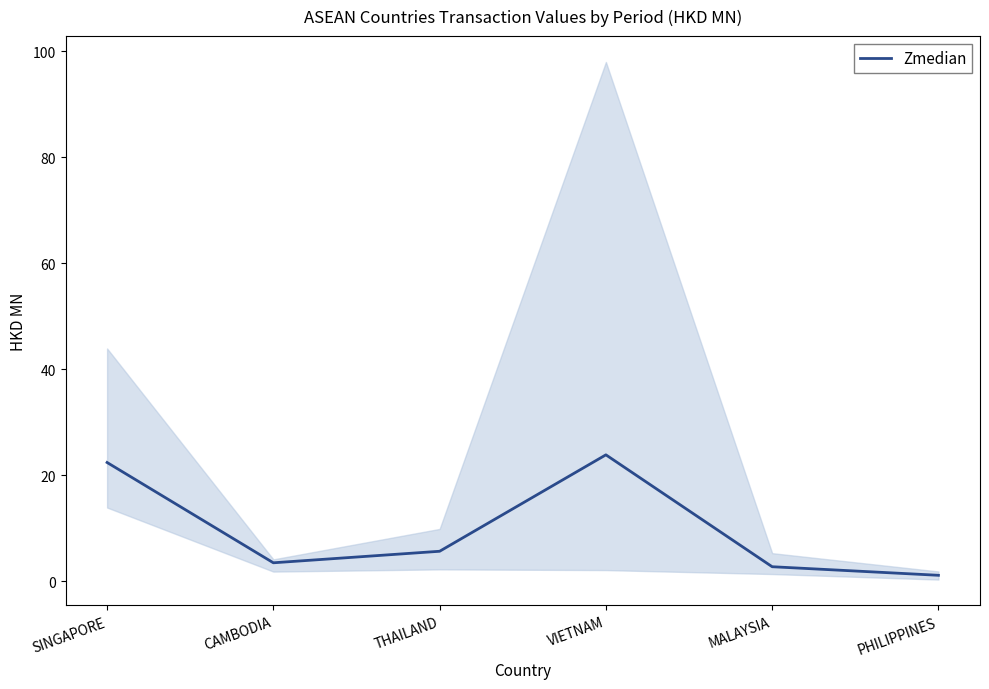

Rank the categories by value from highest to lowest.

VIETNAM, SINGAPORE, THAILAND, CAMBODIA, MALAYSIA, PHILIPPINES